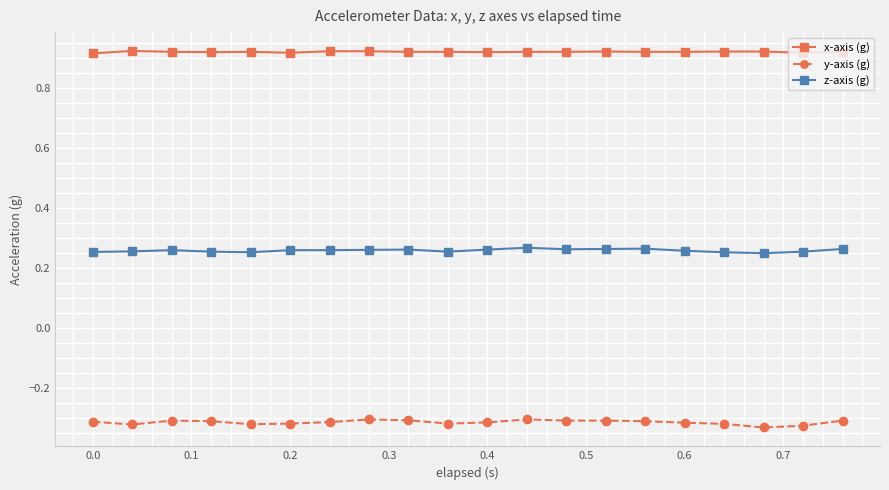

What is the sum of all x-axis (g) values?

18.4